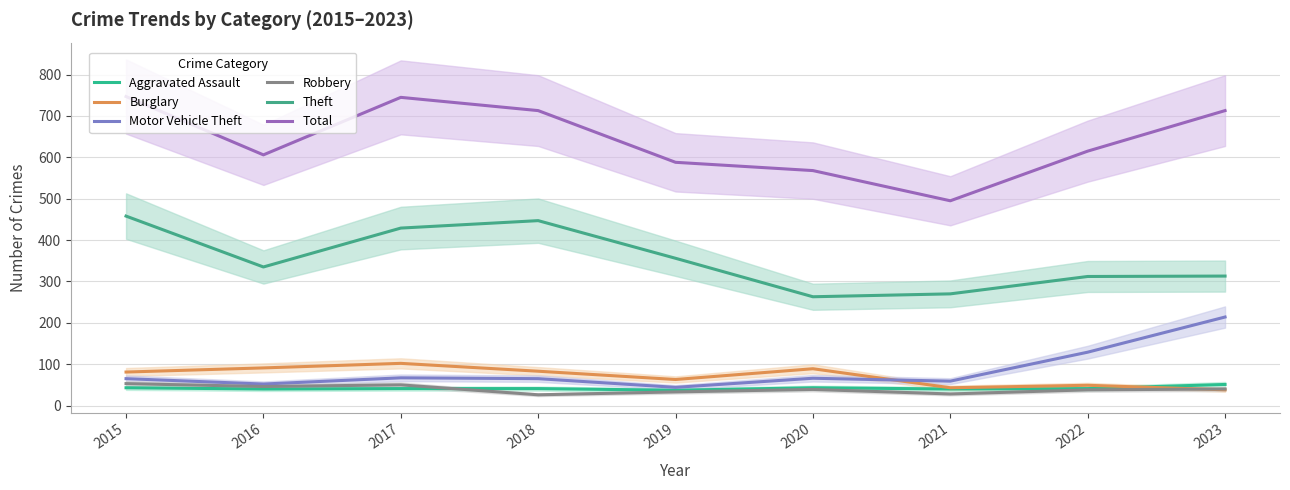

What is the lowest value of the Theft series?

263